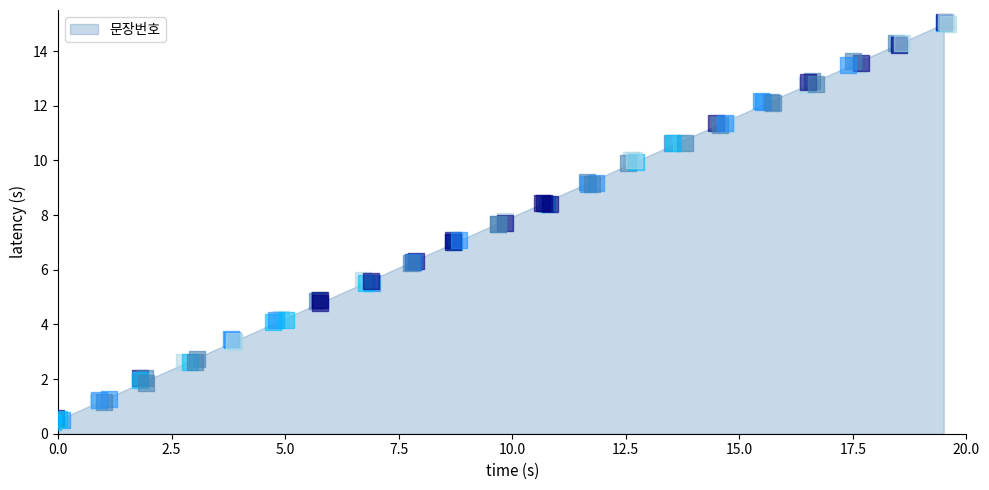

What is the change in value from 7 to 12?

+3.6